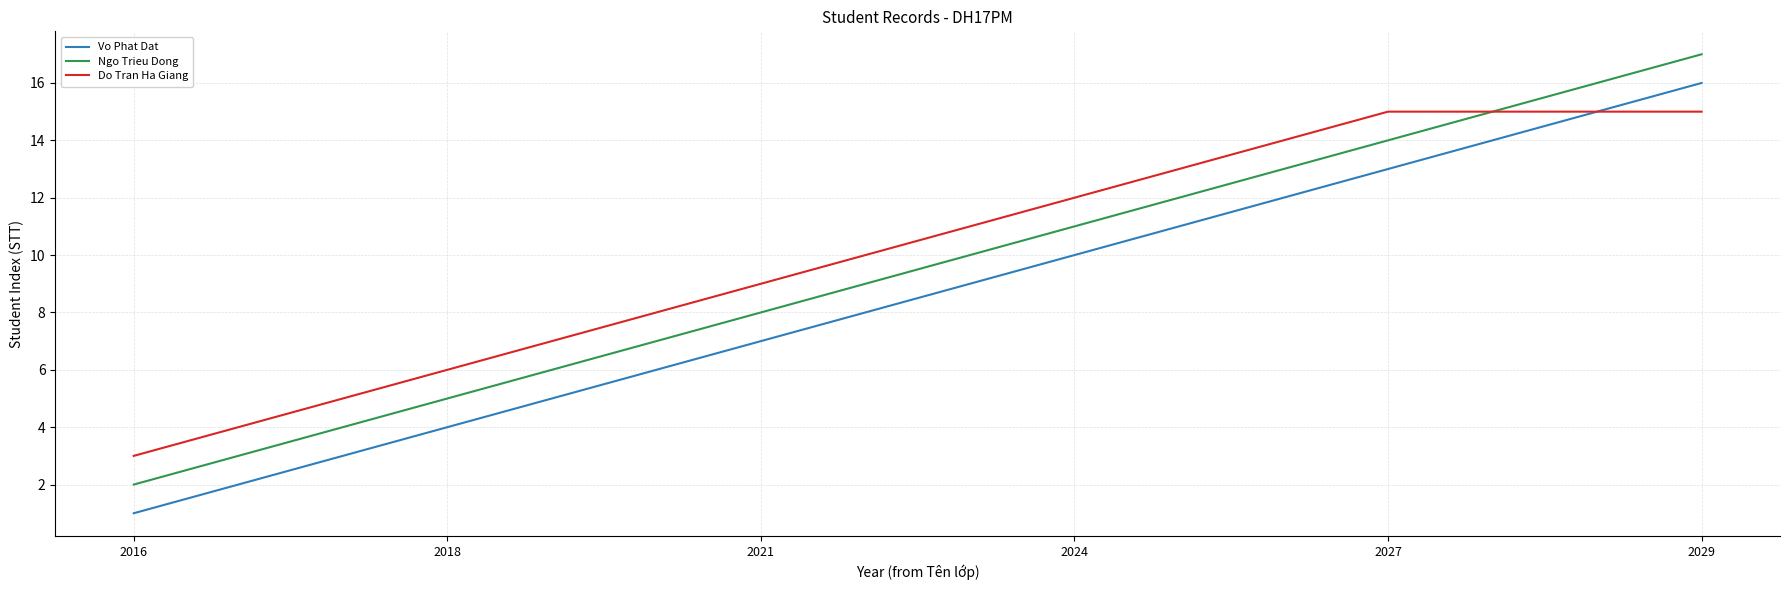

What is the difference between the Do Tran Ha Giang values at 2021 and 2016?

6